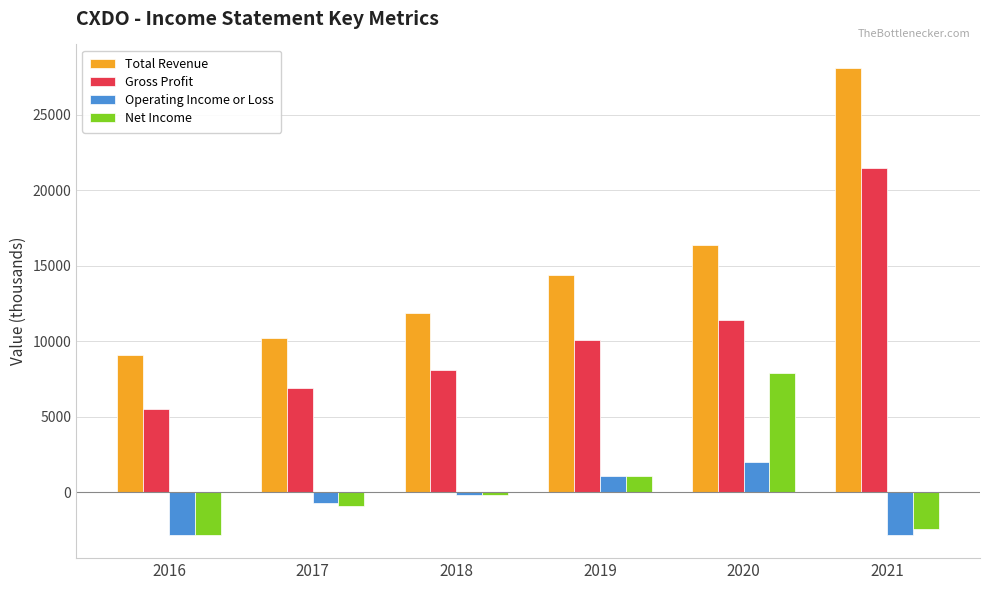

Is the value of Operating Income or Loss at 2019 greater than the value of Gross Profit at 2016?

No